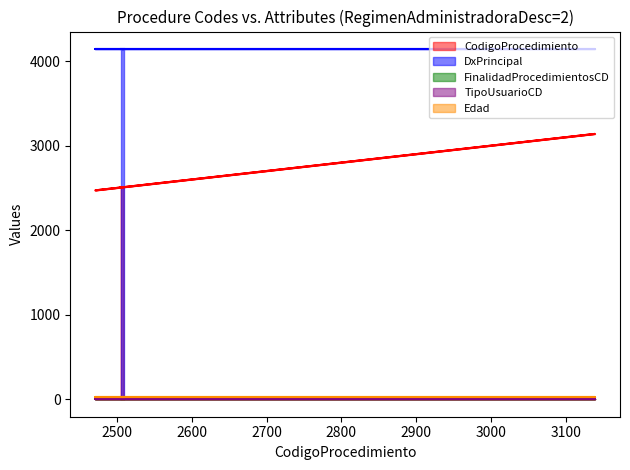

True or false: Edad has more than 1 interior local peaks.

False